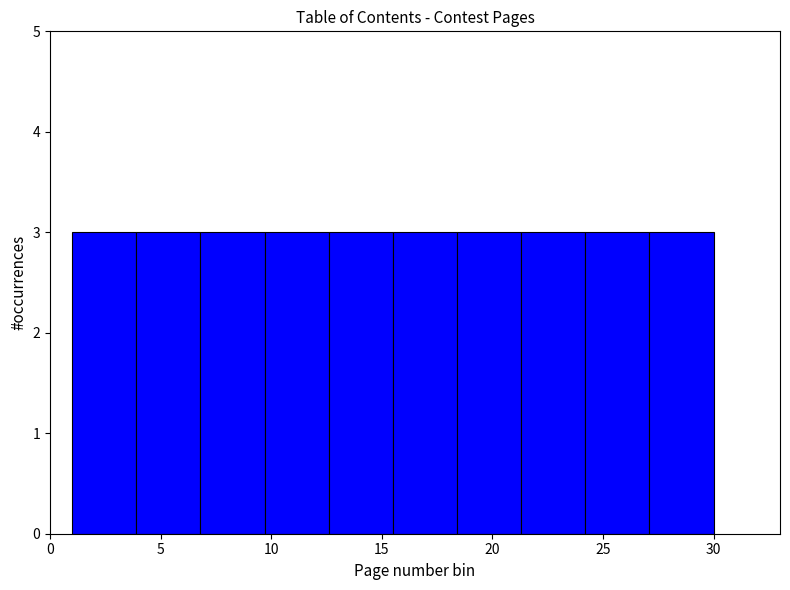

What is the height of the bar covering 6.8 to 9.7 on the x-axis? Neither the bar edges nor the heights are printed on the chart, so give them approximately, as read against the axes.

3